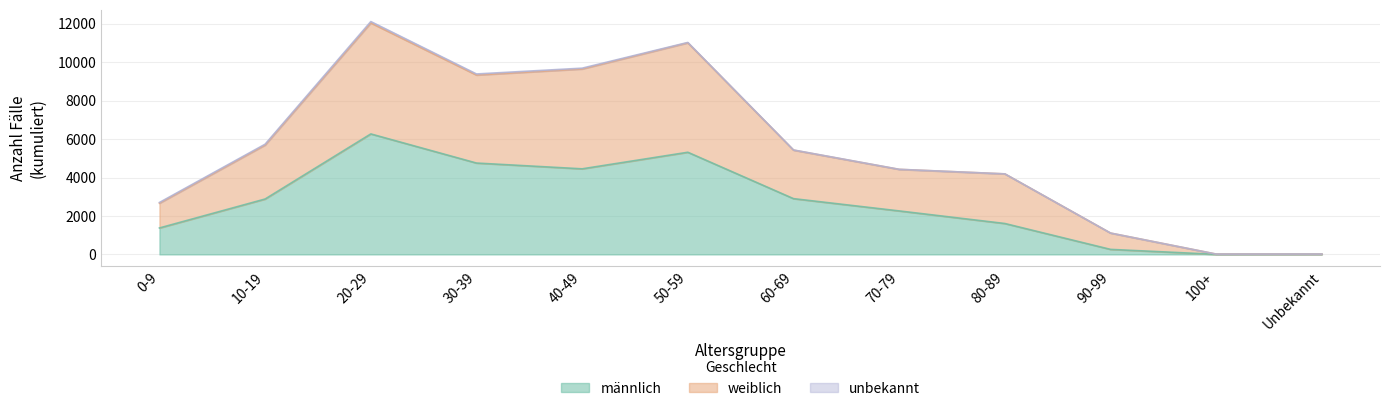

Between 60-69 and 0-9, which is larger?

60-69